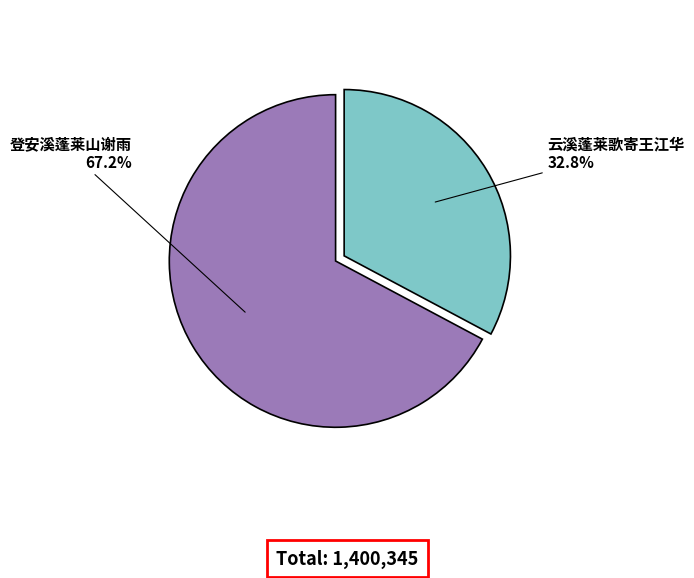

Which category has the smallest portion of the pie?

云溪蓬莱歌寄王江华